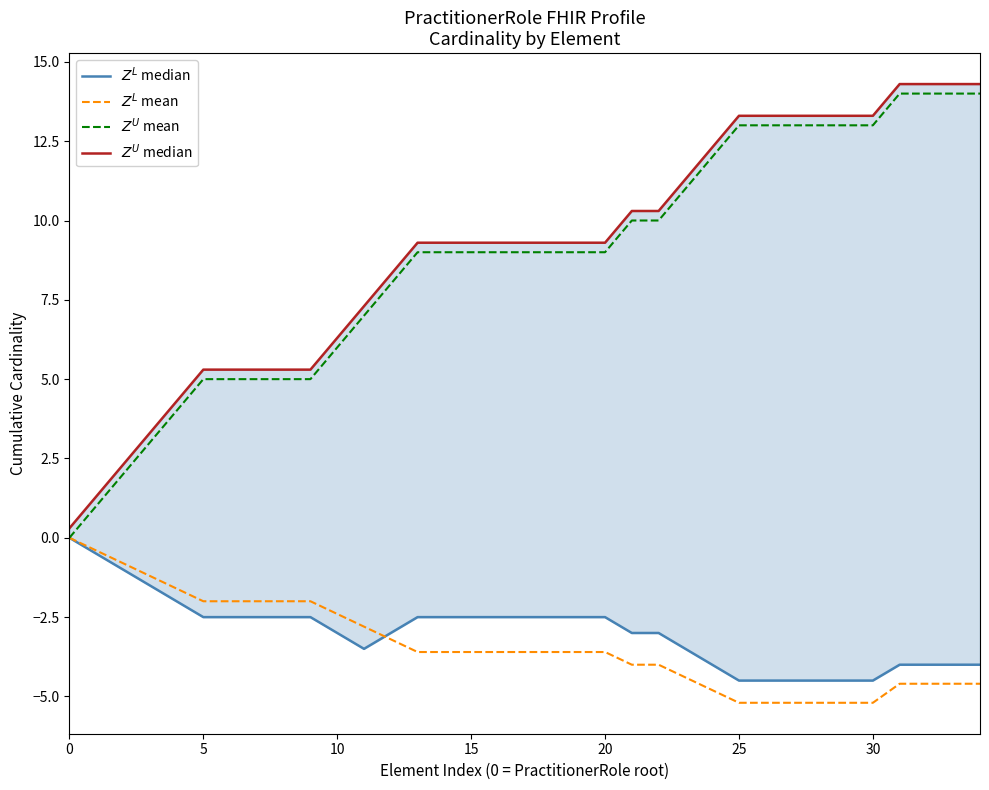

What are all the series names shown in the legend?

$Z^L$ median, $Z^L$ mean, $Z^U$ mean, $Z^U$ median